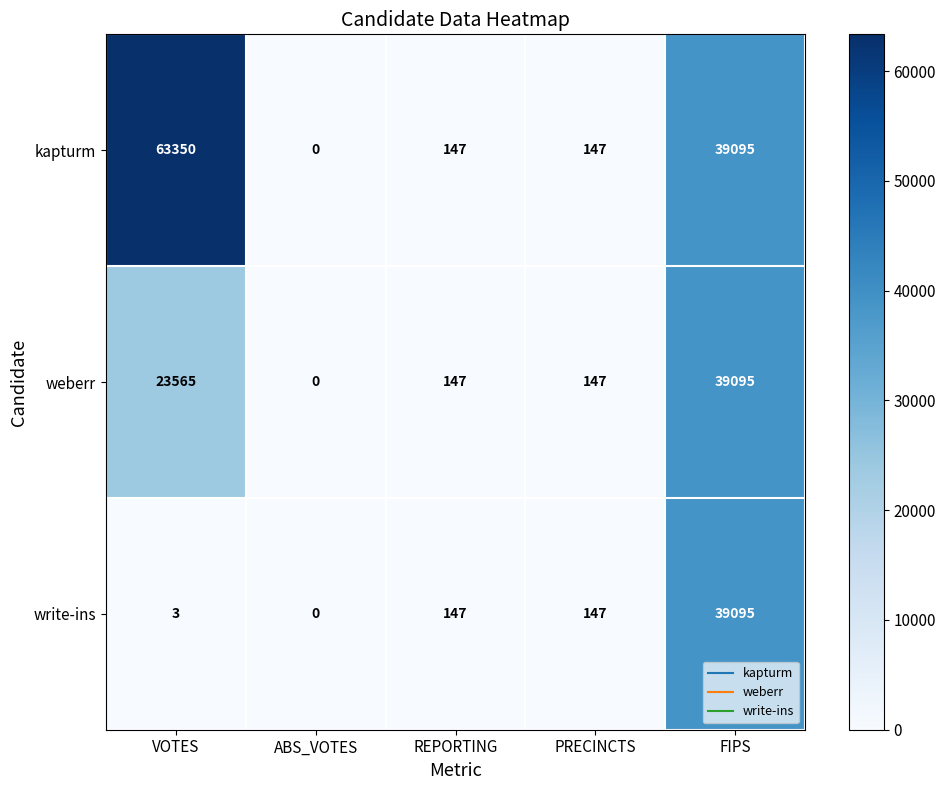

What value does the kapturm series have at FIPS?

39095